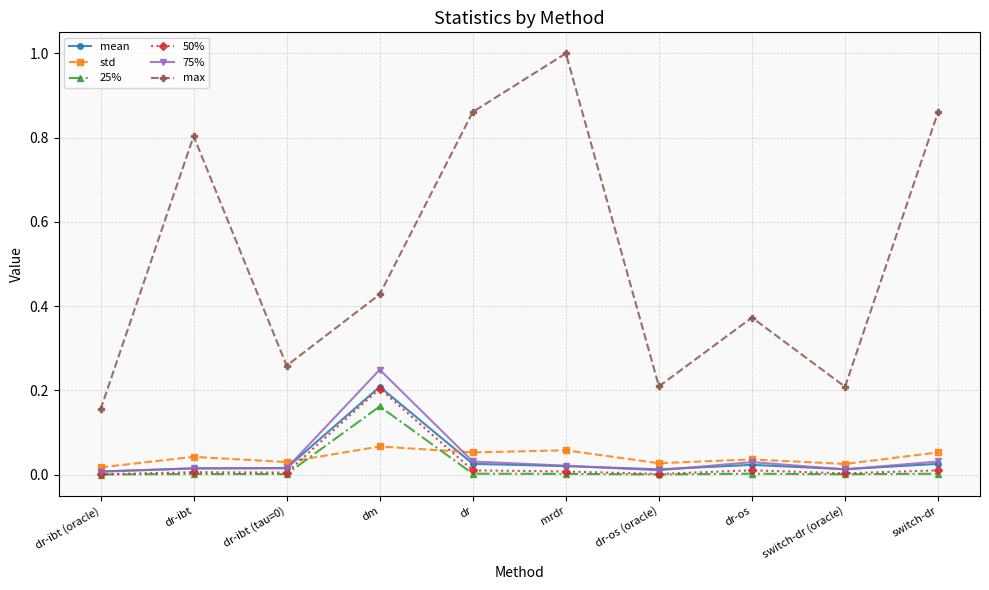

Which category has the highest value in the 50% series?

dm